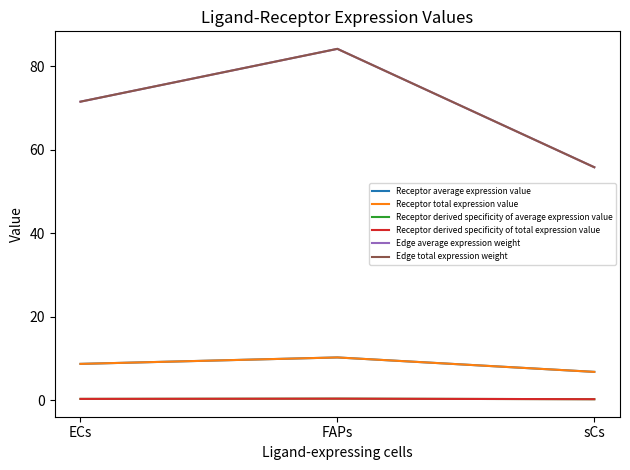

List the series in order of their peak value, highest first.

Edge average expression weight, Edge total expression weight, Receptor average expression value, Receptor total expression value, Receptor derived specificity of average expression value, Receptor derived specificity of total expression value